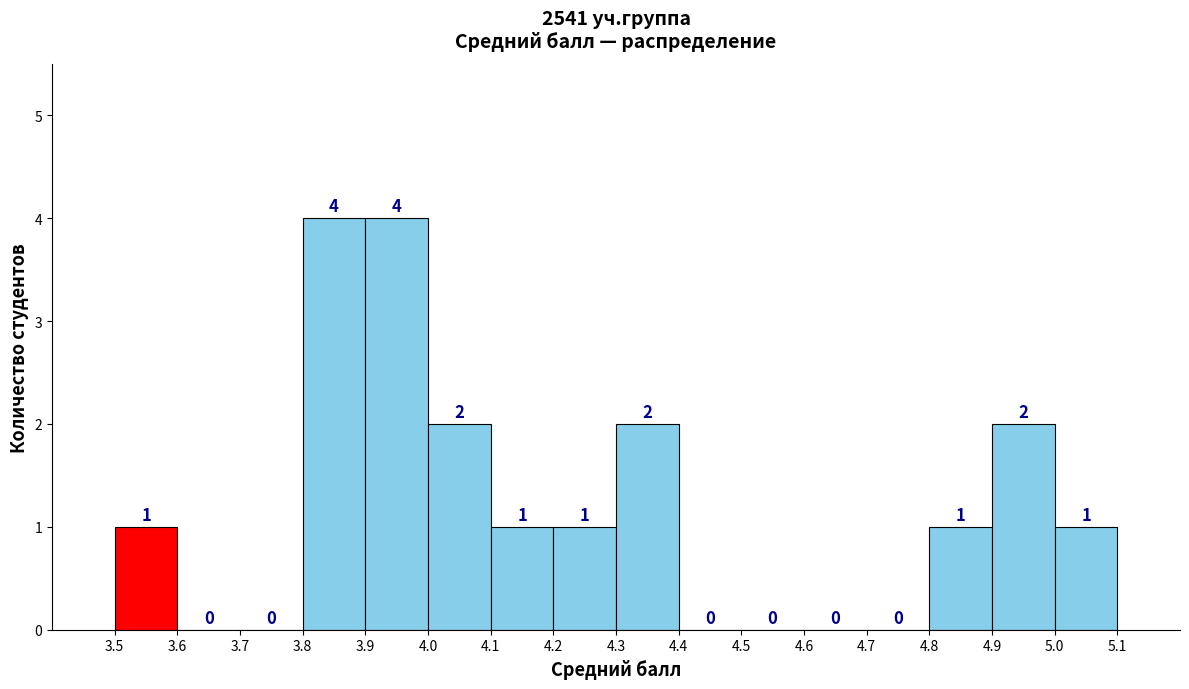

Reading left to right, list every bar in this chart as the range it spans on the x-axis followed by its height.

3.5 to 3.6: 1
3.6 to 3.7: 0
3.7 to 3.8: 0
3.8 to 3.9: 4
3.9 to 4.0: 4
4.0 to 4.1: 2
4.1 to 4.2: 1
4.2 to 4.3: 1
4.3 to 4.4: 2
4.4 to 4.5: 0
4.5 to 4.6: 0
4.6 to 4.7: 0
4.7 to 4.8: 0
4.8 to 4.9: 1
4.9 to 5.0: 2
5.0 to 5.1: 1